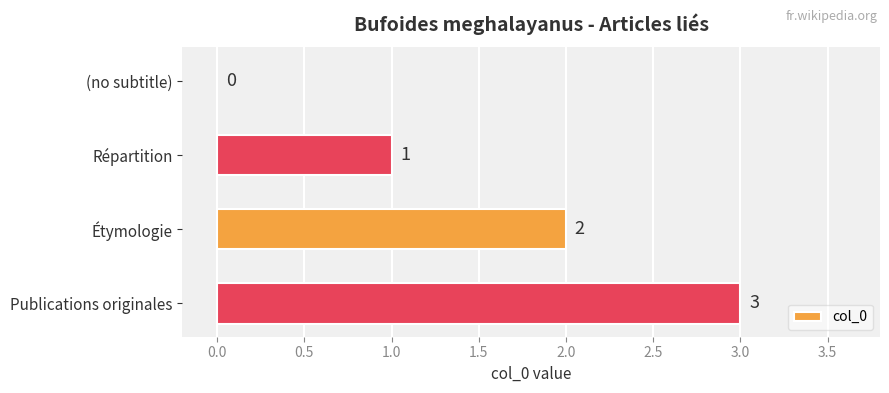

Where is the data nearest to the value 1?

Répartition